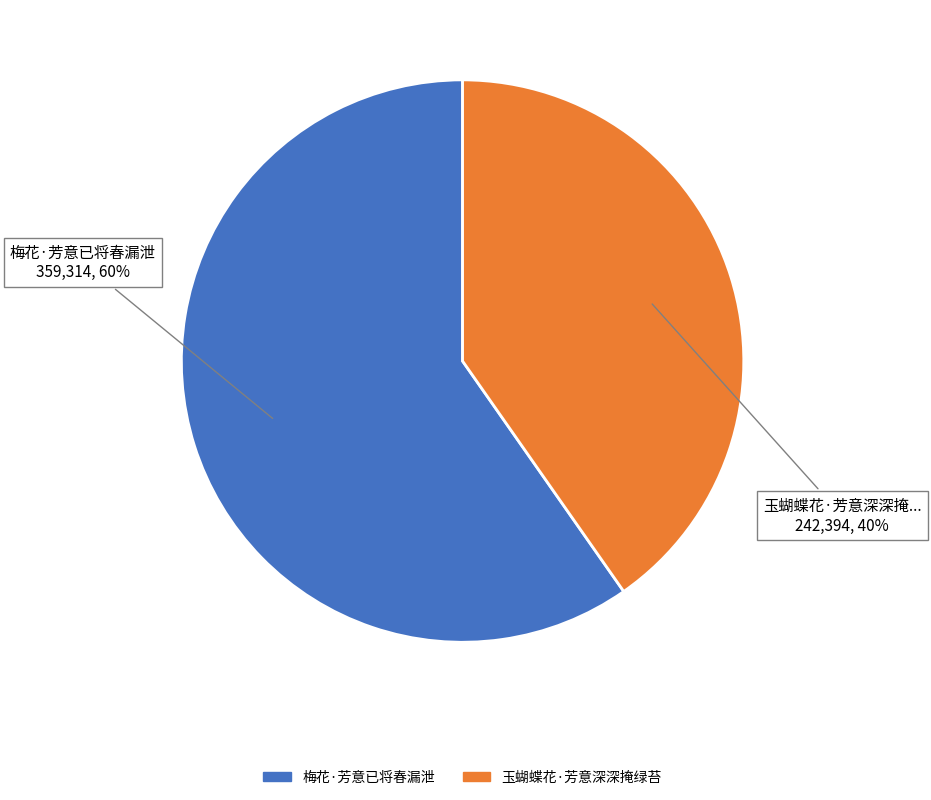

Approximately how many times larger is the value at 玉蝴蝶花·芳意深深掩绿苔 compared to 梅花·芳意已将春漏泄?

0.7